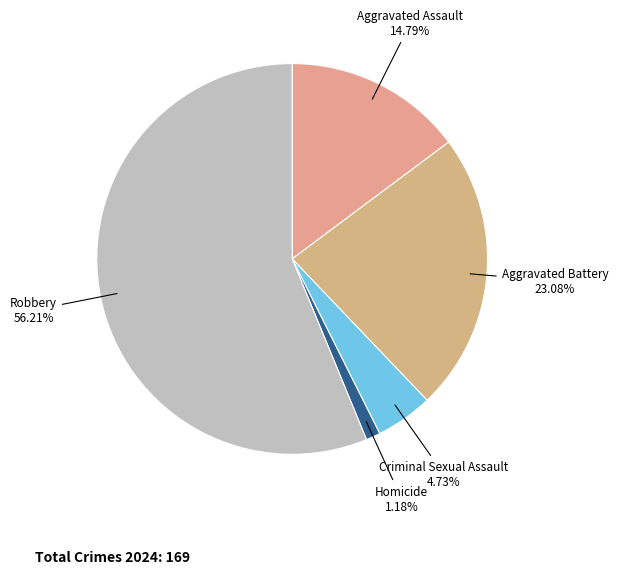

Rank the categories by value from highest to lowest.

Robbery, Aggravated Battery, Aggravated Assault, Criminal Sexual Assault, Homicide